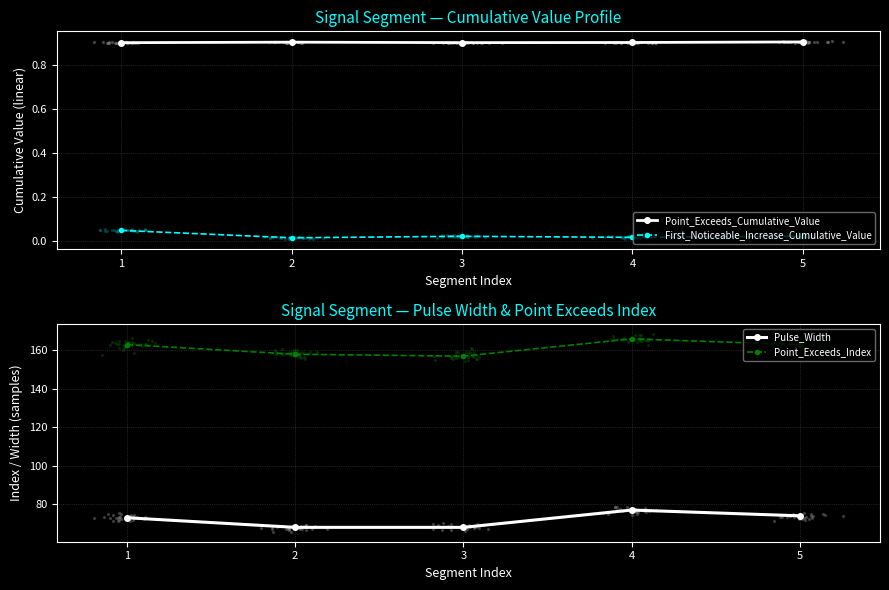

Which series reaches the maximum Y coordinate?

Point_Exceeds_Index